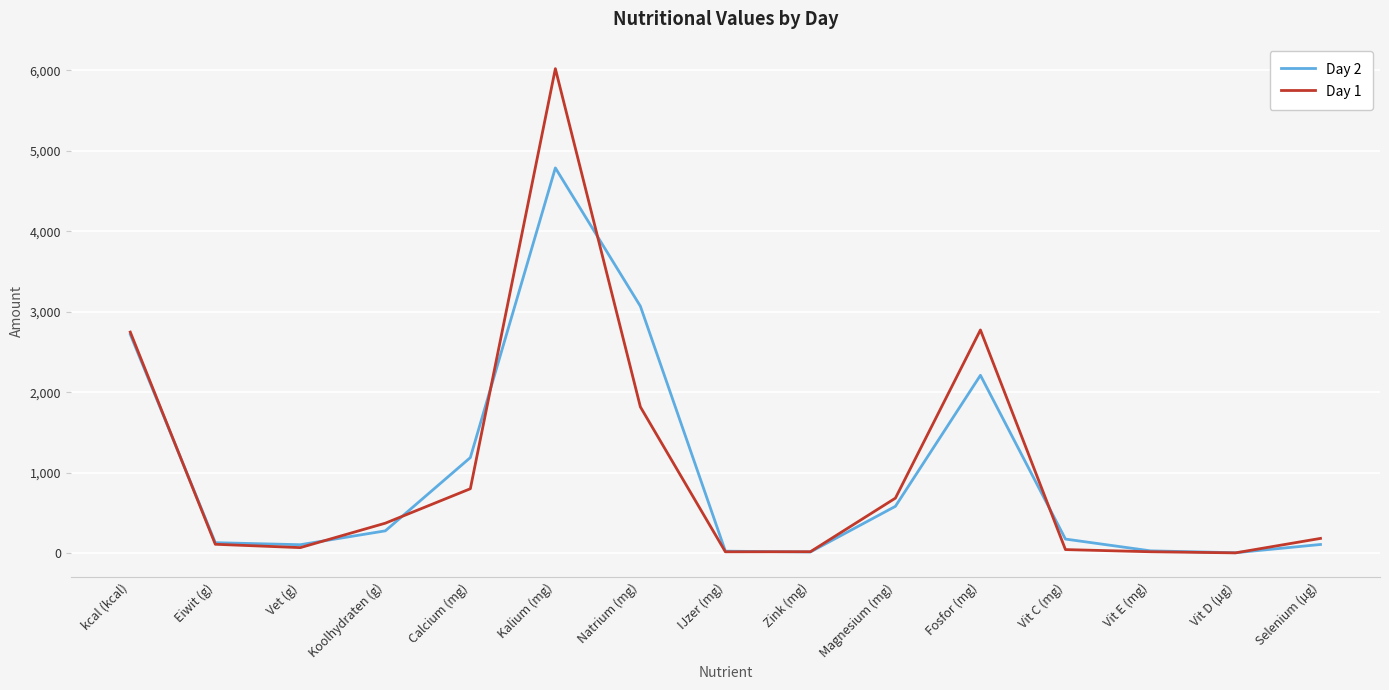

Is this an area chart (filled region under the line)?

No